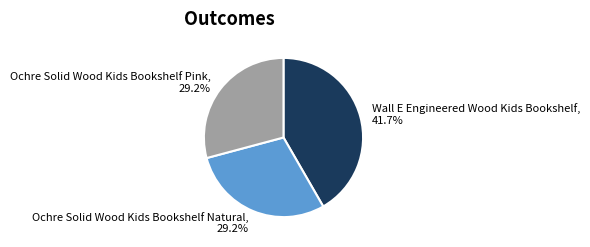

Is there any slice that represents more than half of the pie?

No